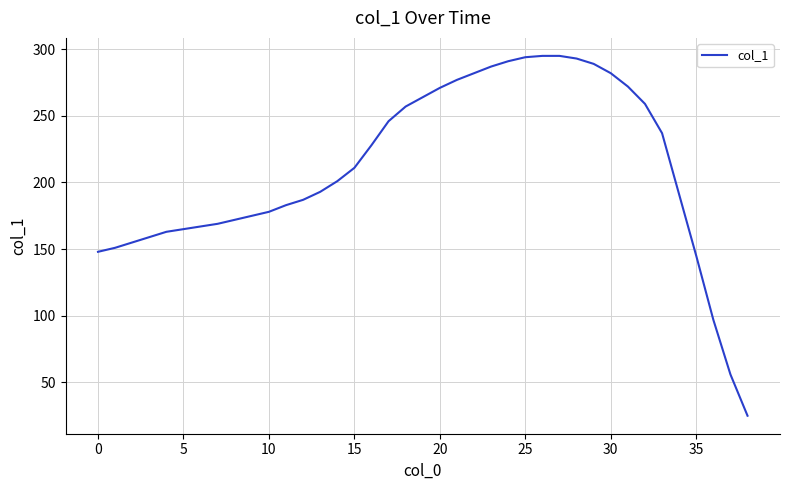

What is the greatest value displayed?

295